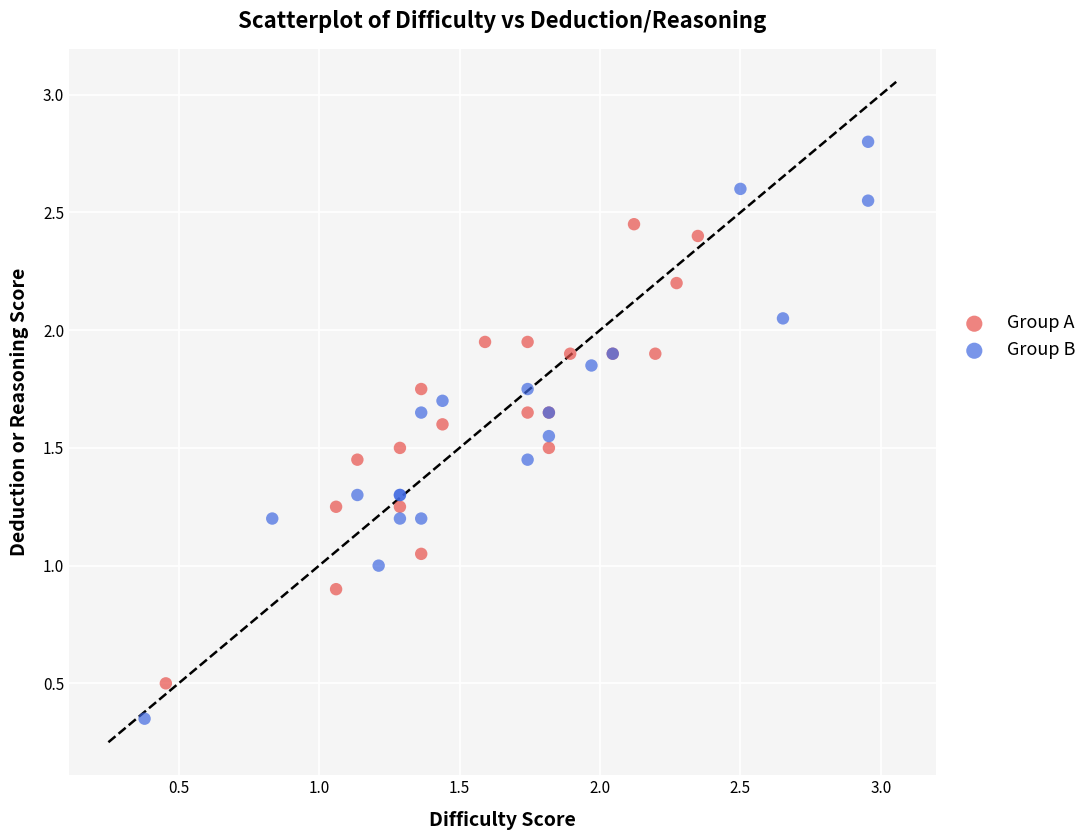

What are all the series names shown in the legend?

Group A, Group B